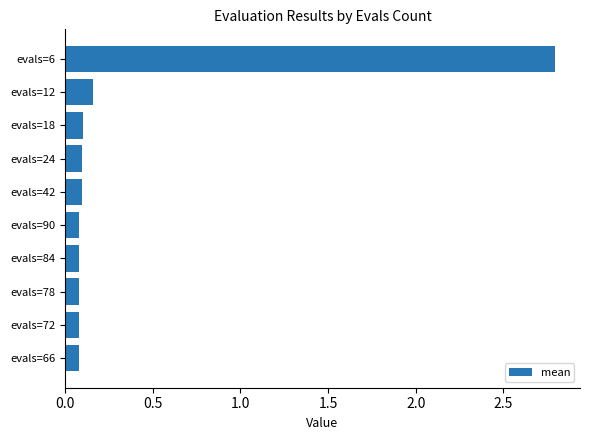

True or false: the data shows 0.1 at evals=84.

True